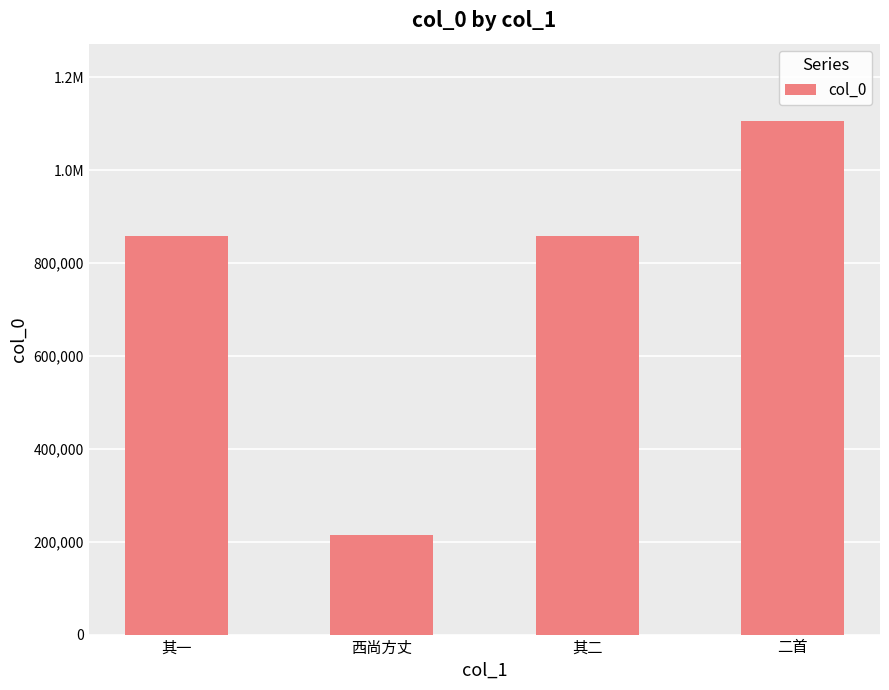

What position from the left is 其二?

3